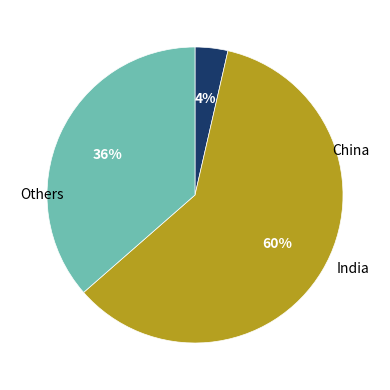

To the nearest percent, what is the average slice percentage?

33%